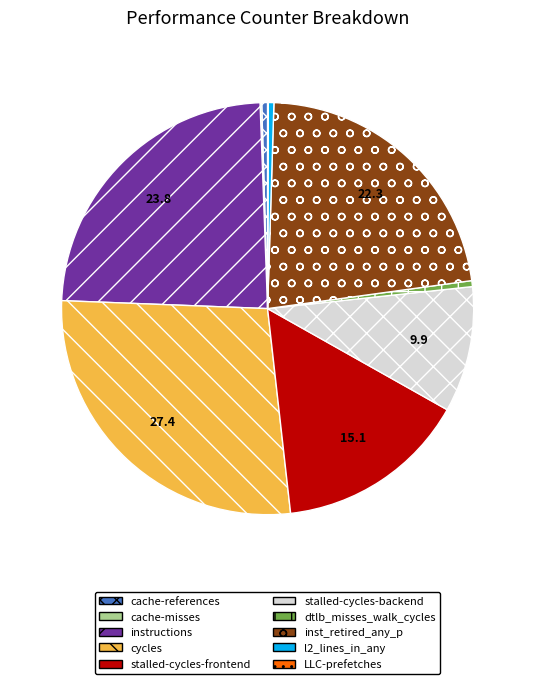

Is it true that cycles is 27% of the pie?

True